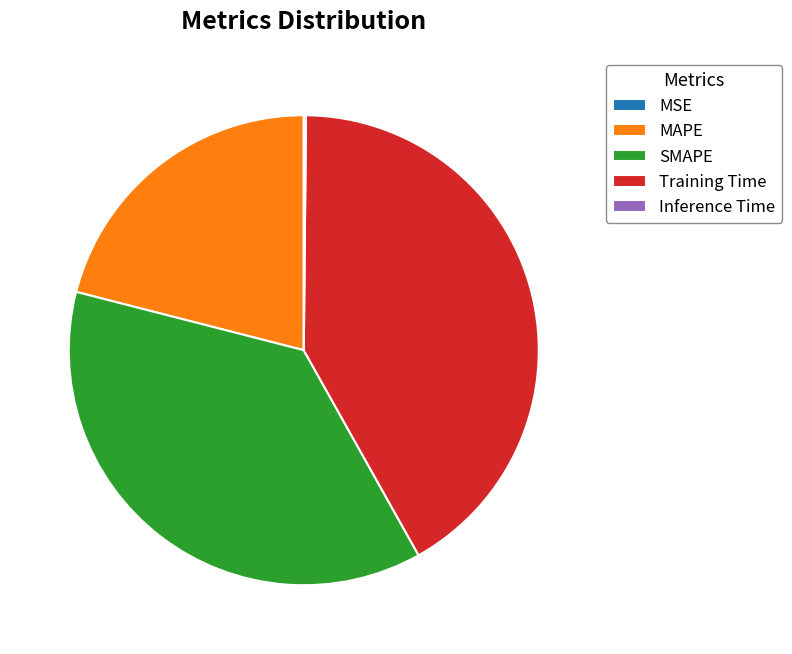

Approximately how many times larger is the value at SMAPE compared to Training Time?

0.9